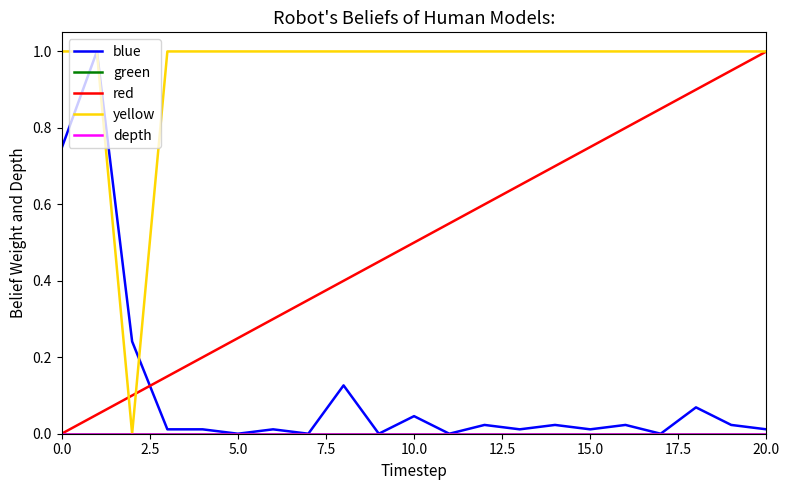

Does the chart have visible grid lines?

No